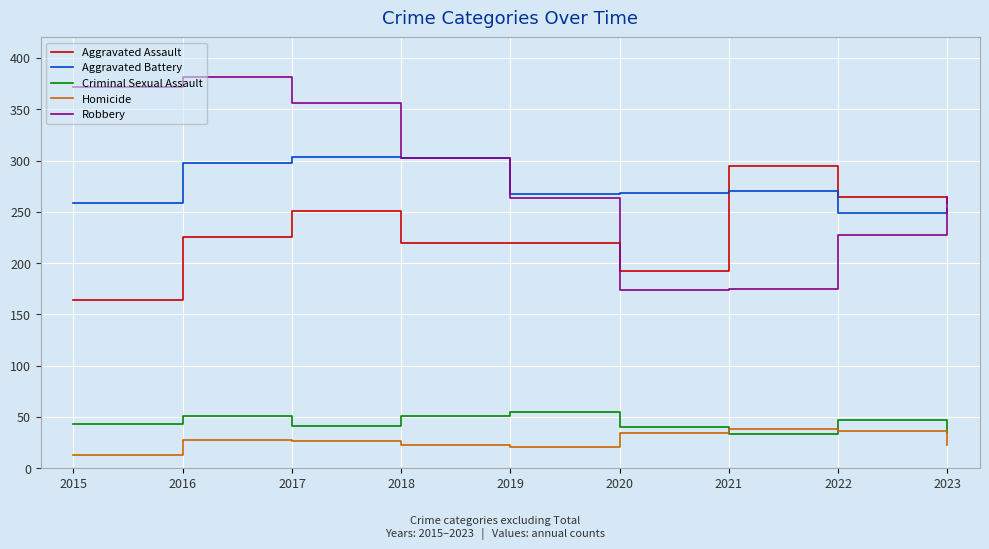

Between which two adjacent categories do Robbery and Aggravated Assault first intersect?

2019 and 2020